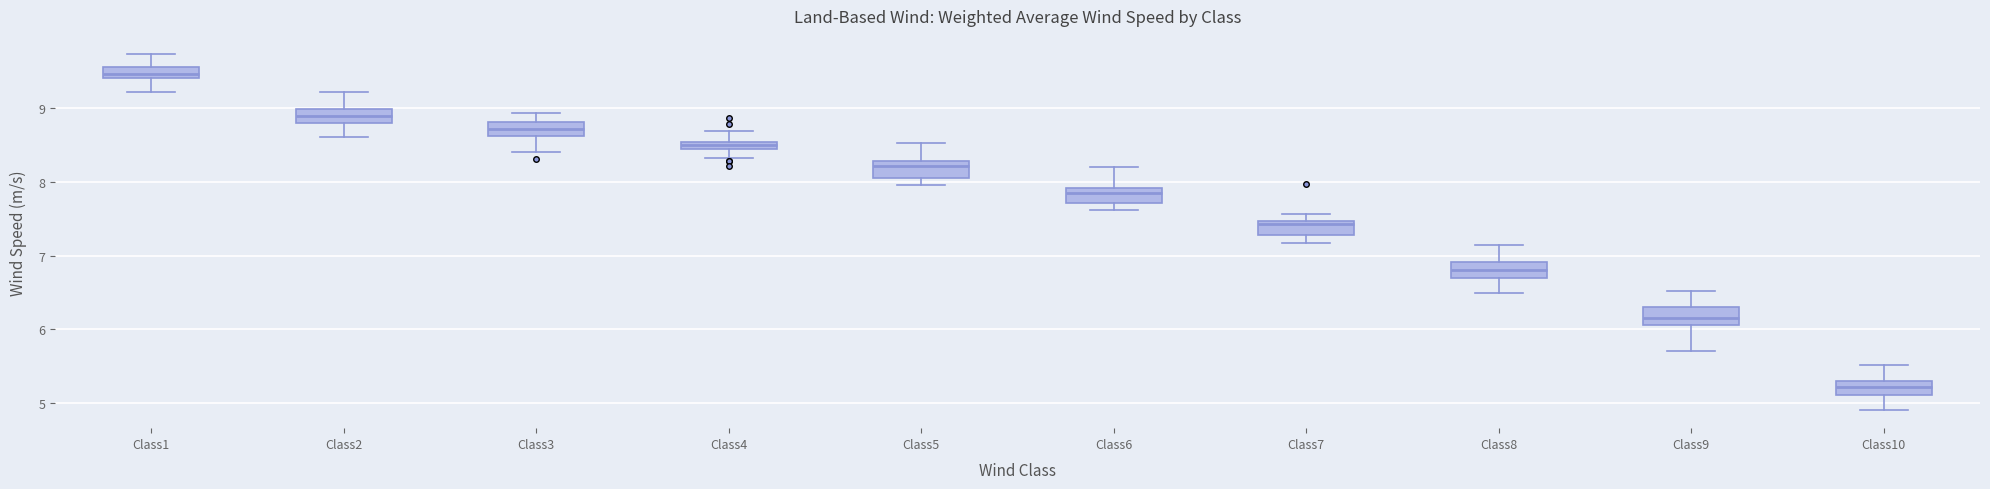

Where does the lower whisker of the box for Class2 end on the y-axis? The values are not printed on the chart, so give them approximately, as read against the axis.

8.6